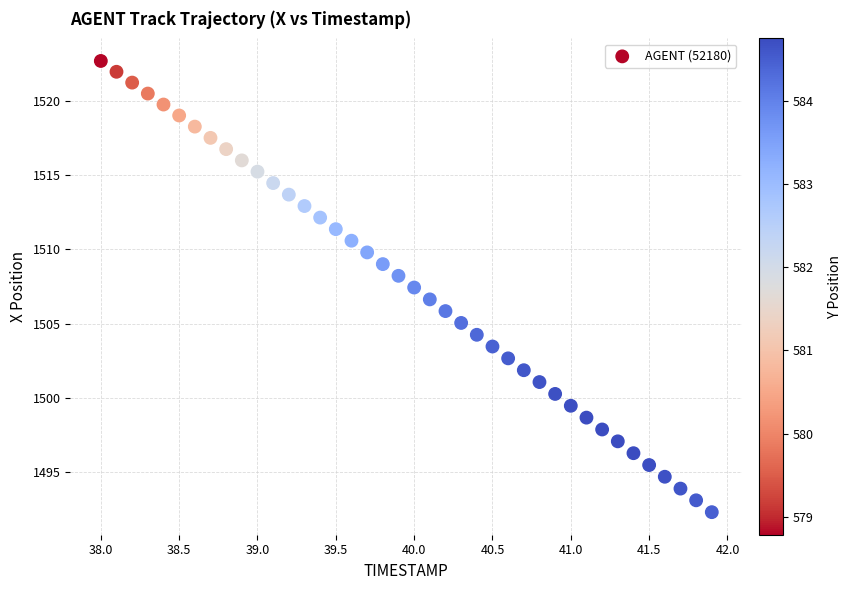

What is the range of X values (max minus min)?

3.9